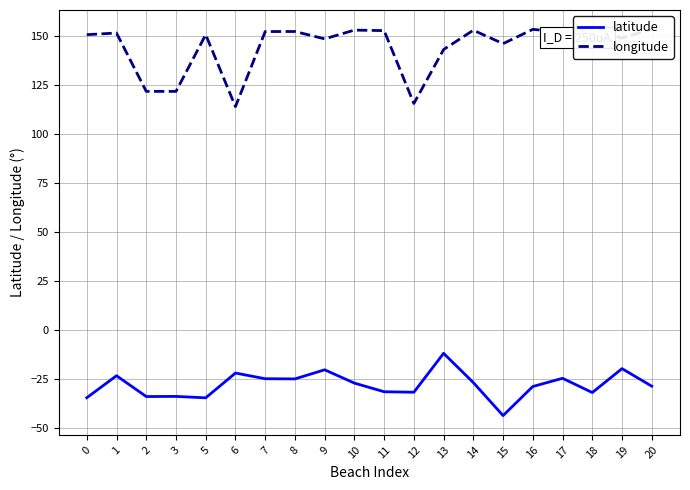

Which category has the lowest value across all series?

15